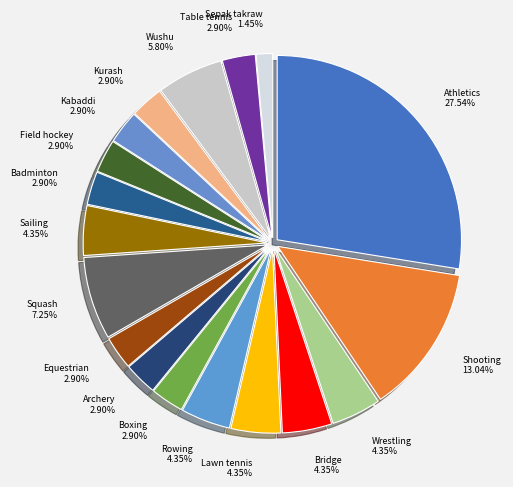

To the nearest percent, what is the difference between the Wrestling and Table tennis slice percentages?

1%